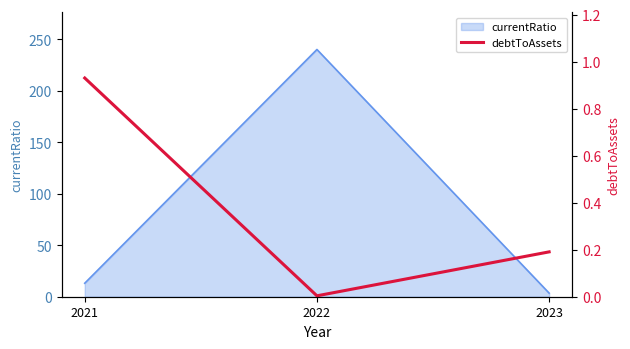

Rank the categories by currentRatio value from lowest to highest.

2023, 2021, 2022